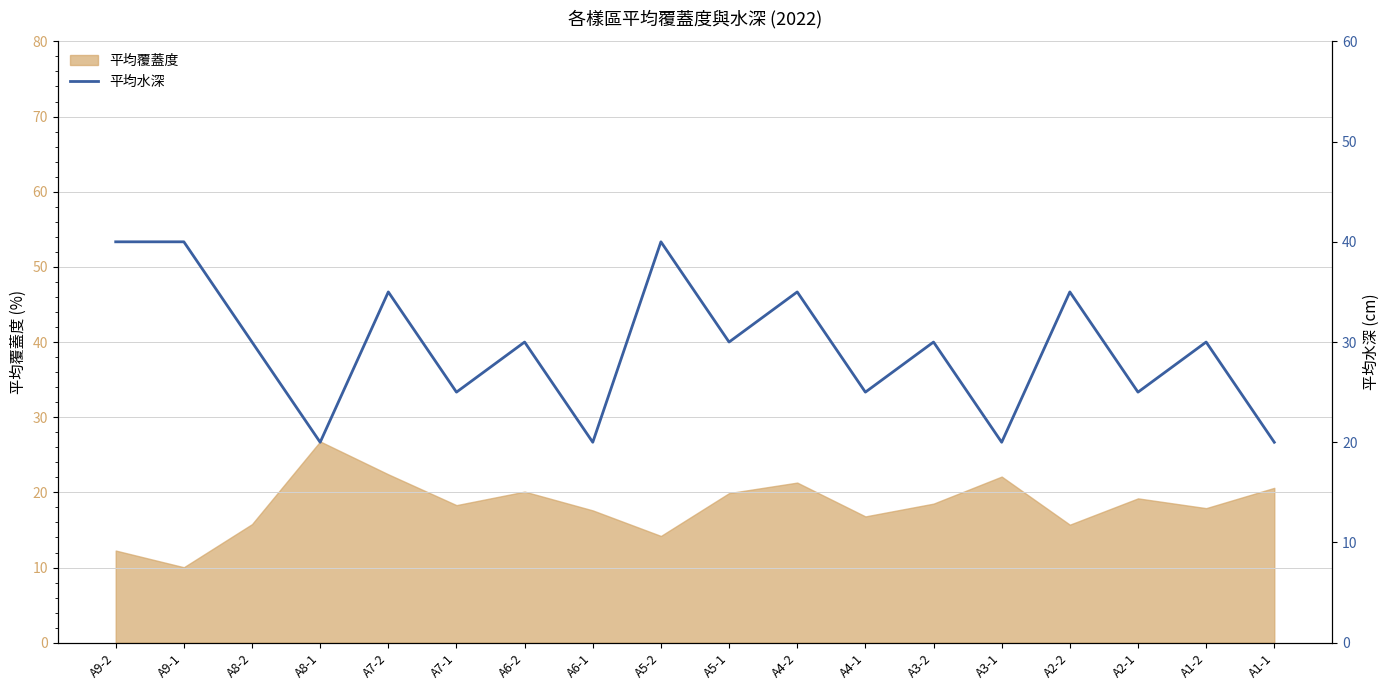

What is the label of the 2nd point from the right?

A1-2